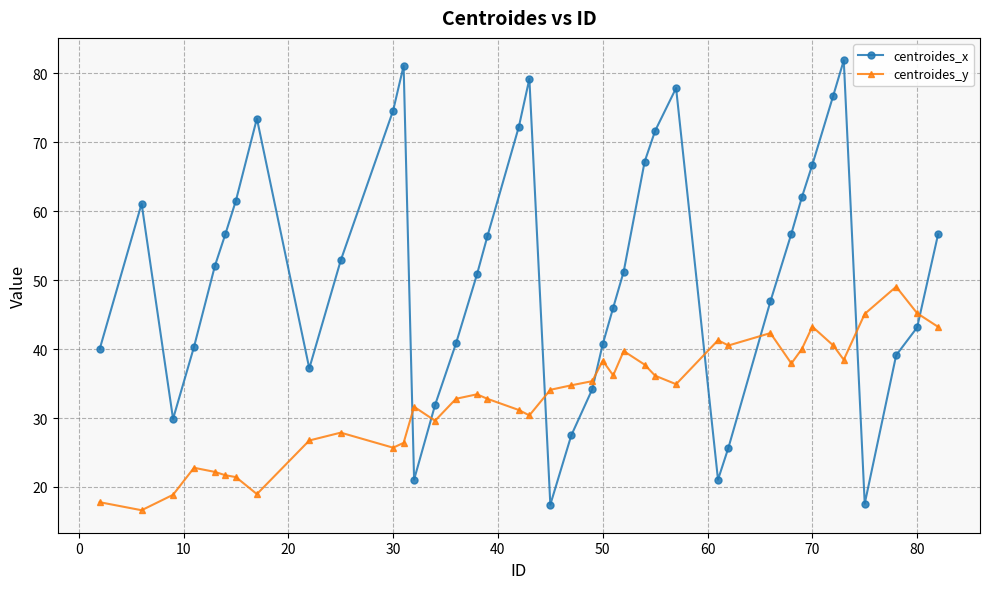

At how many categories does at least one series exceed 24?

40